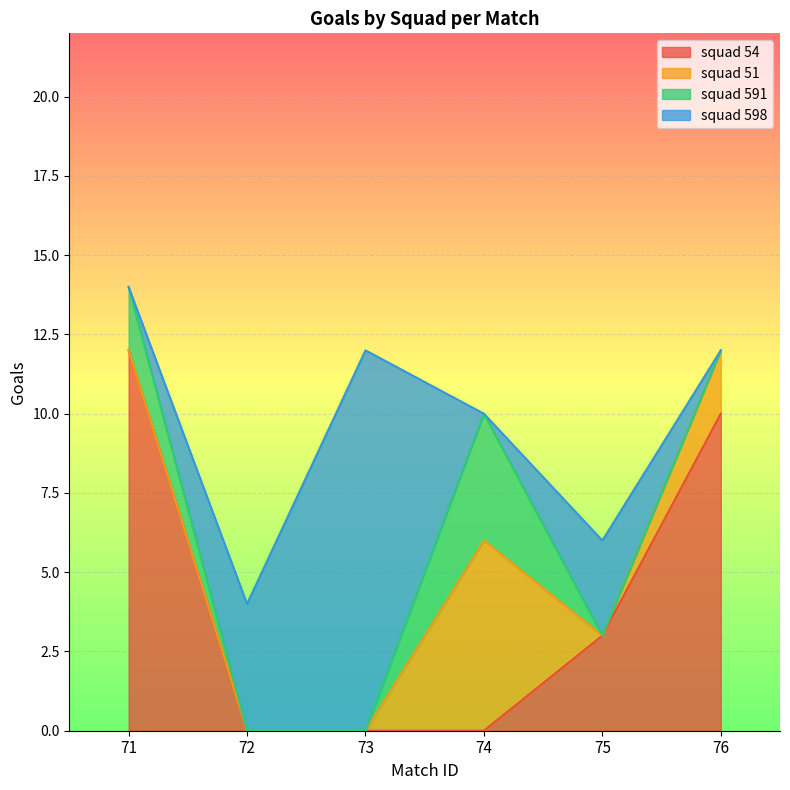

How many lines are shown in the chart?

4